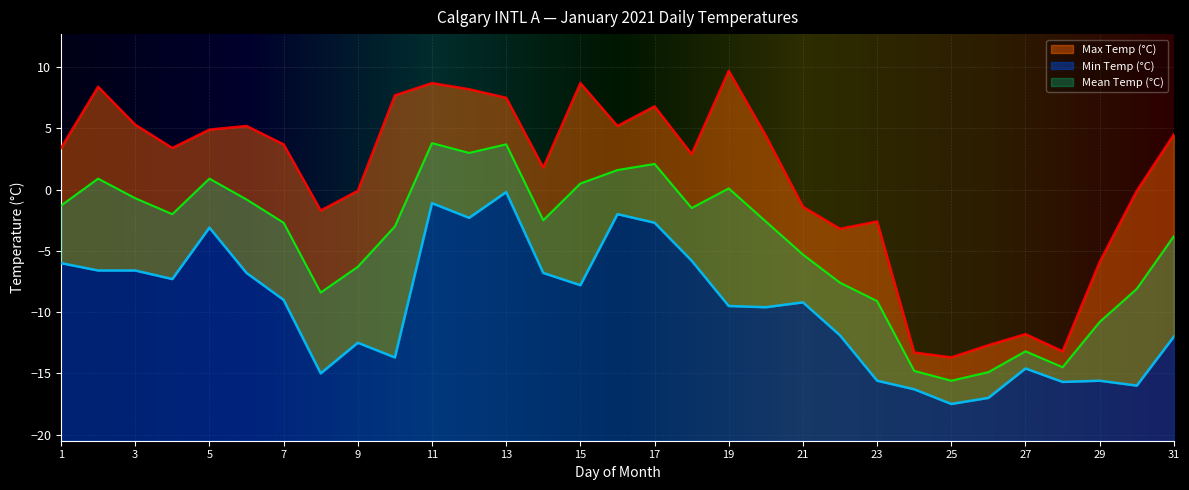

At which category does Min Temp (°C) reach its first local valley?

4